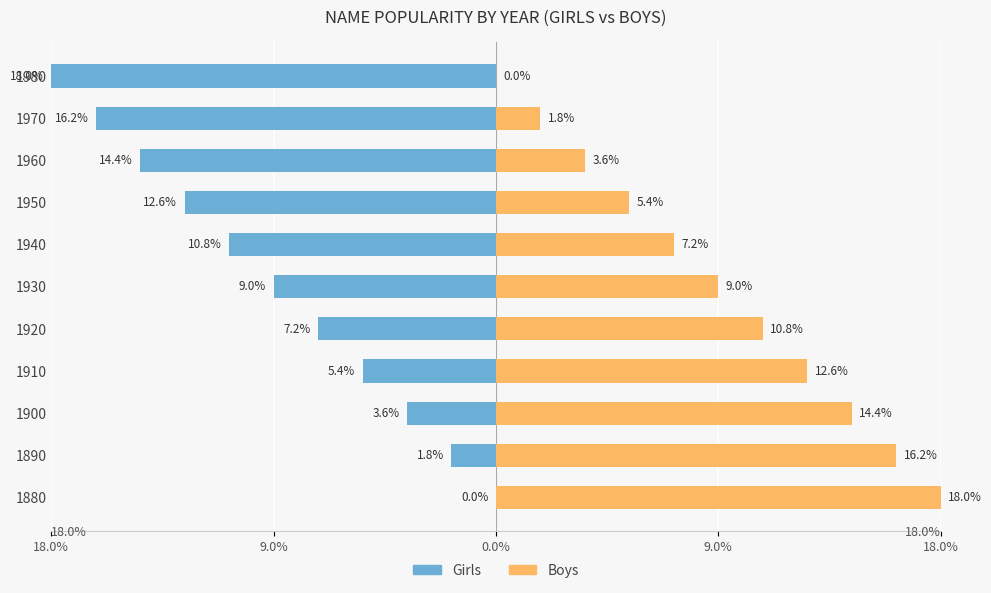

What are all the series names shown in the legend?

Girls, Boys